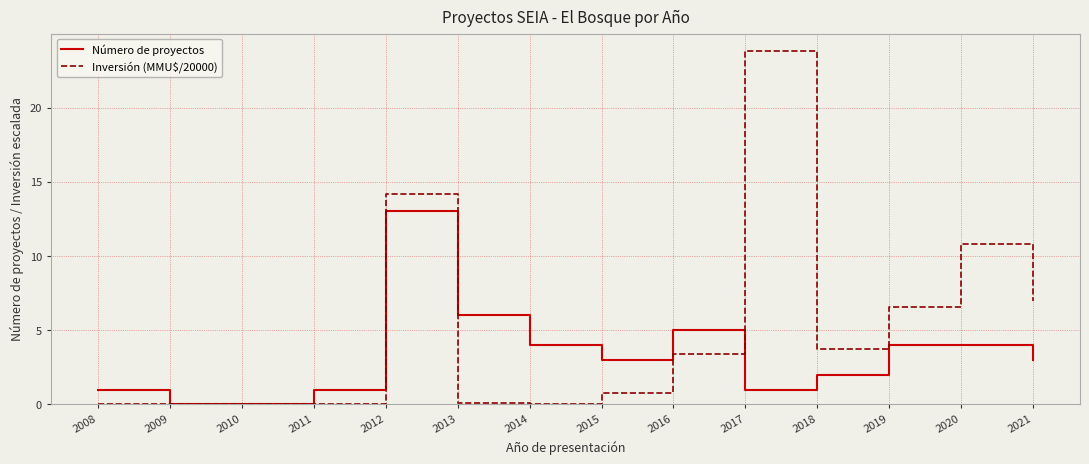

Rank the series at 2014 from lowest to highest value.

Inversión (MMU$/20000), Número de proyectos